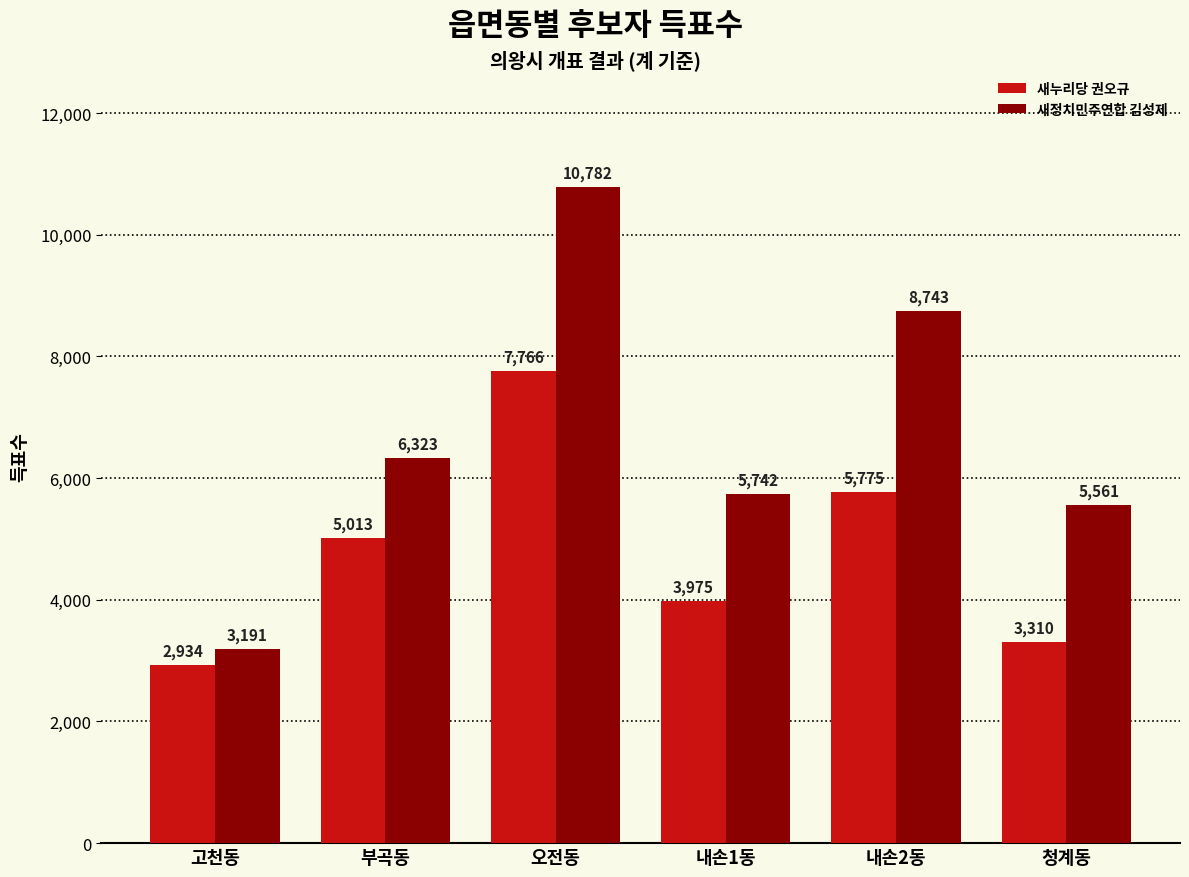

What is the value of the 새누리당 권오규 bar at the 3rd from the left?

7766